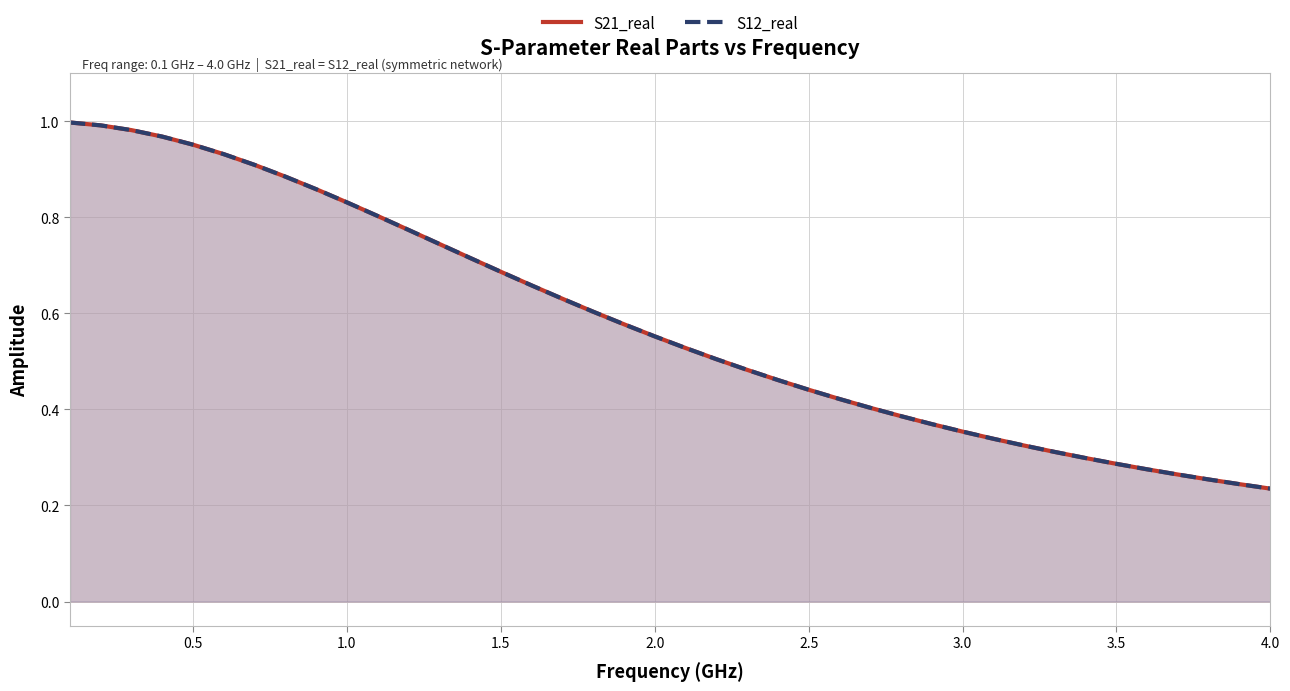

What is the value of the S12_real point at the 25th from the left?

0.4